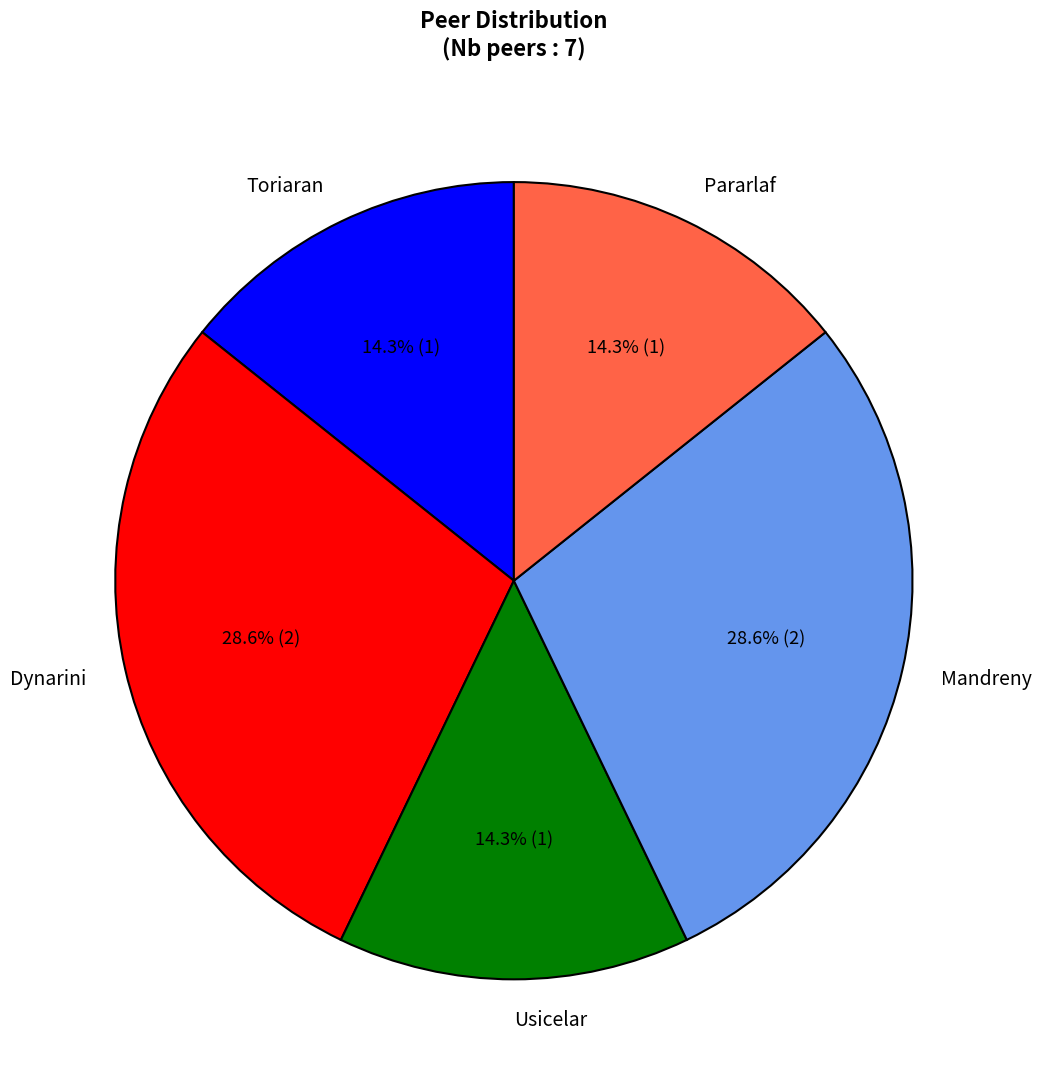

To the nearest percent, what percentage of the pie is Dynarini?

29%